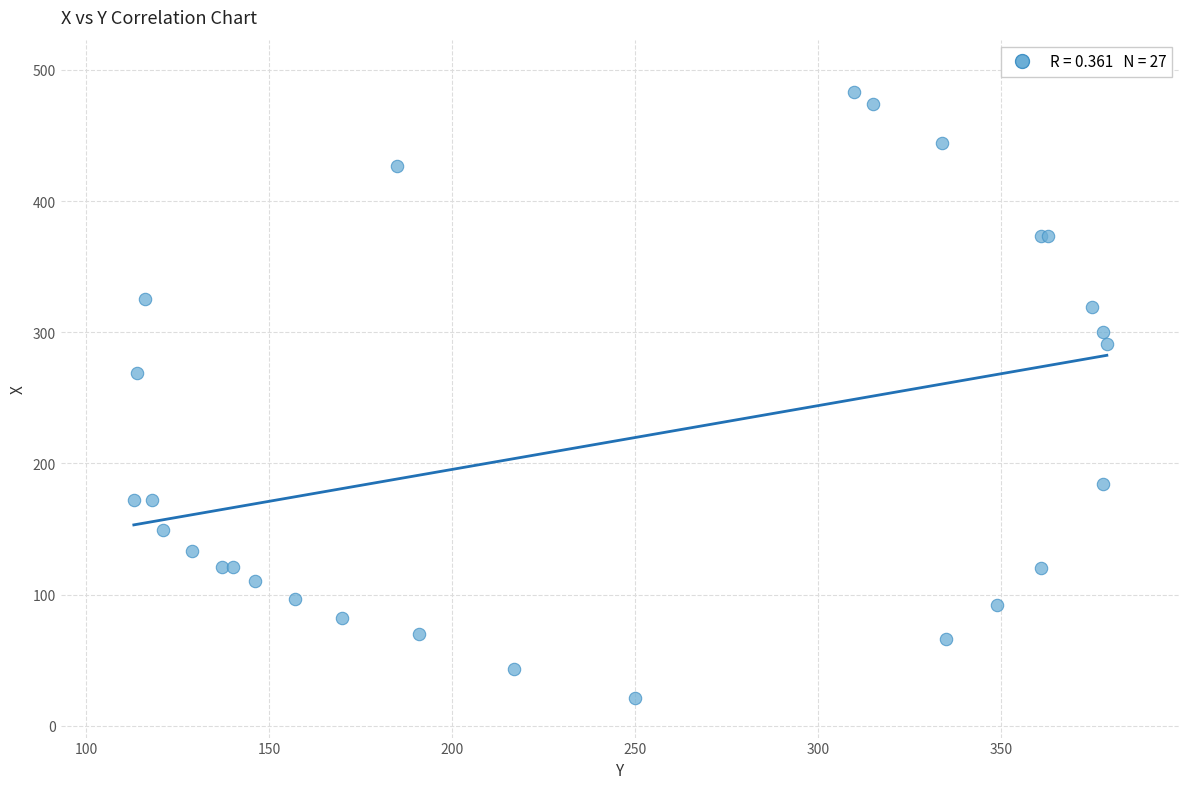

What Y value in the scatter plot is closest to 252?

269